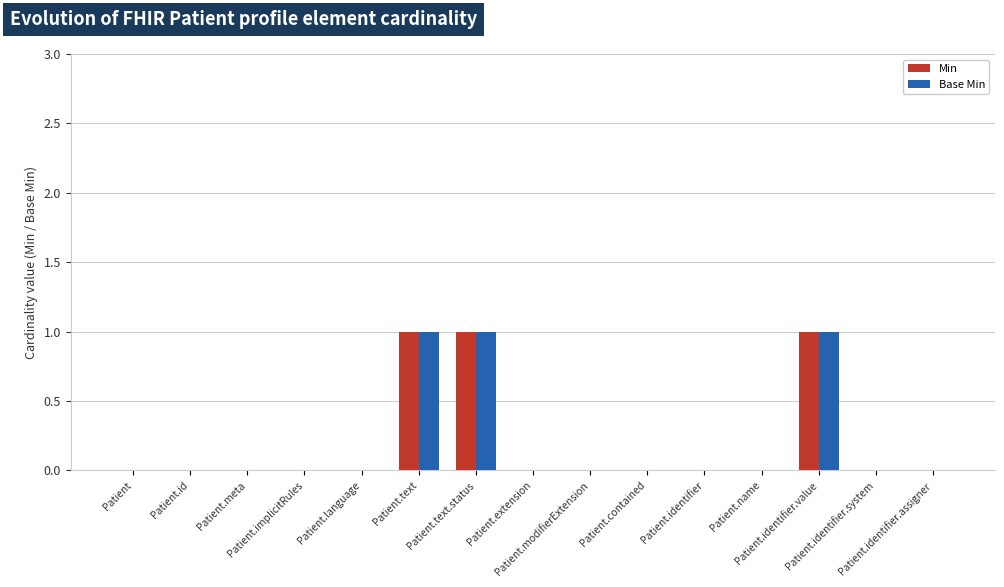

What is the sum of all Min values?

3